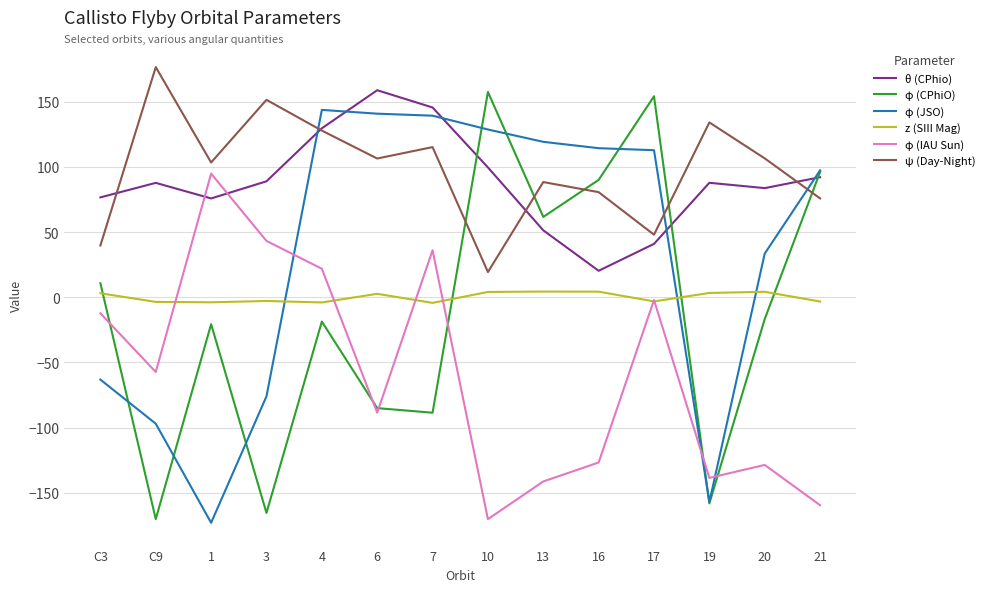

The value of φ (CPhiO) at 4 is -18.6. True or false?

True